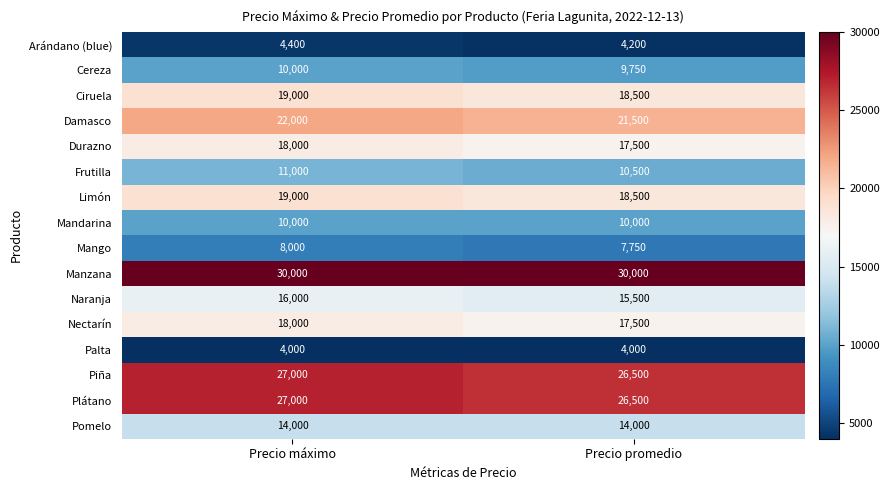

List the labels in order of Mango value, largest first.

Precio máximo, Precio promedio